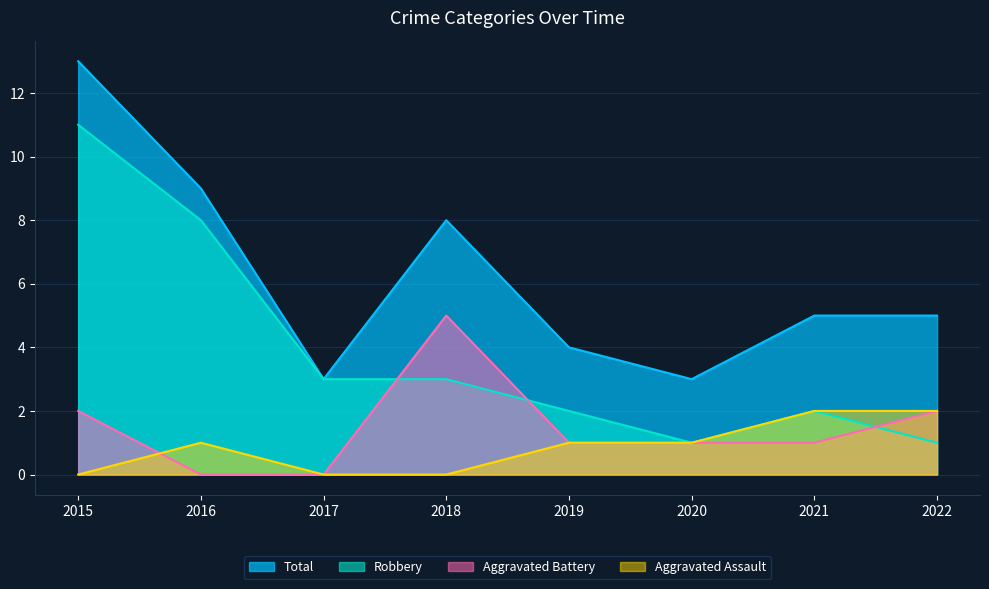

Reading right to left, list all the values displayed in this chart.

Aggravated Assault: 2	2	1	1	0	0	1	0
Aggravated Battery: 2	1	1	1	5	0	0	2
Robbery: 1	2	1	2	3	3	8	11
Total: 5	5	3	4	8	3	9	13